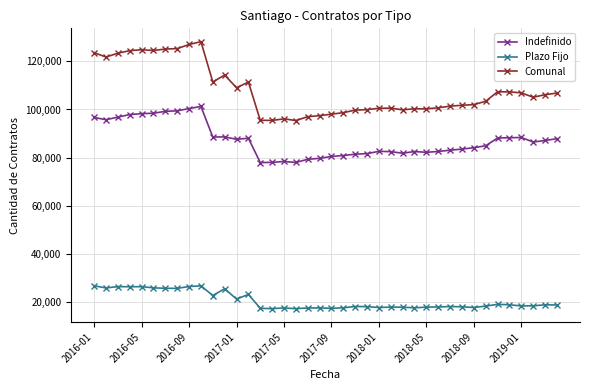

Which series has the largest total across all categories?

Comunal